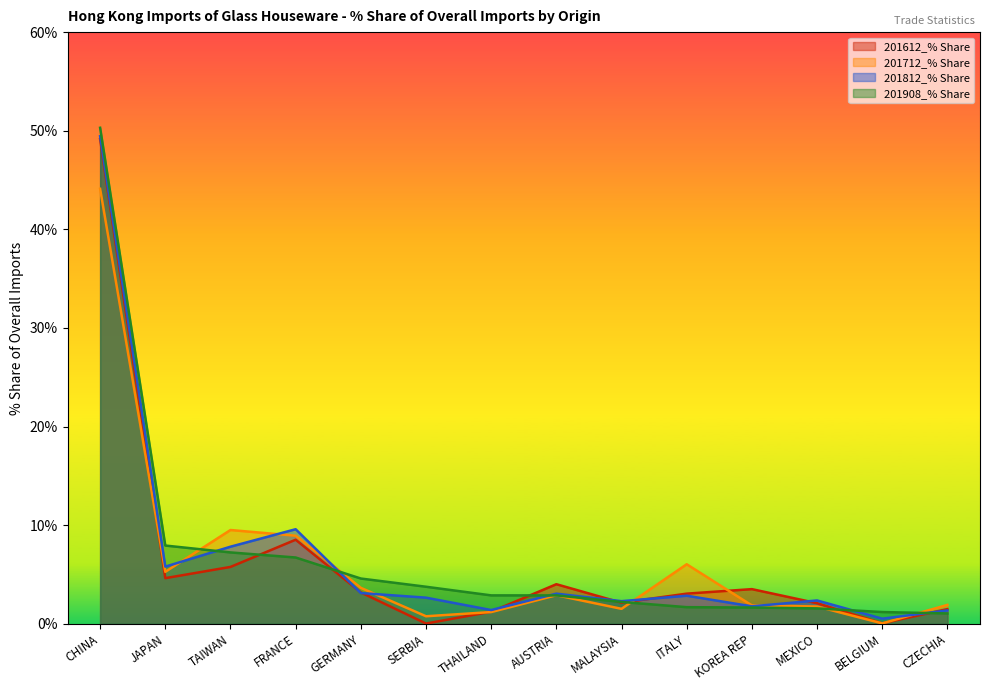

What is the difference between the maximum and minimum values in the 201712_% Share series?

44.1